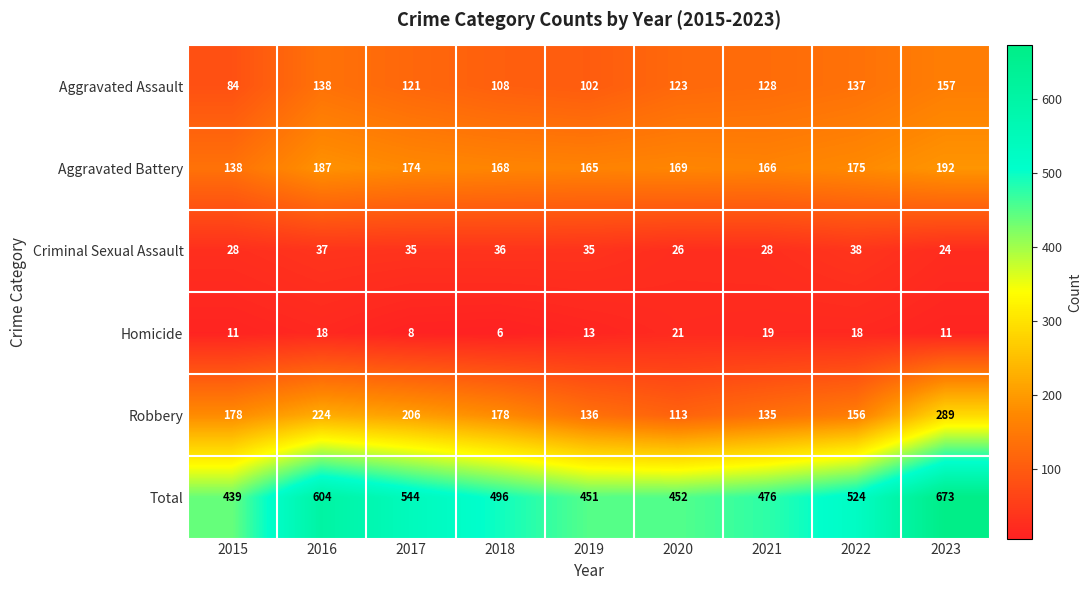

What is the average value of the Criminal Sexual Assault series?

32